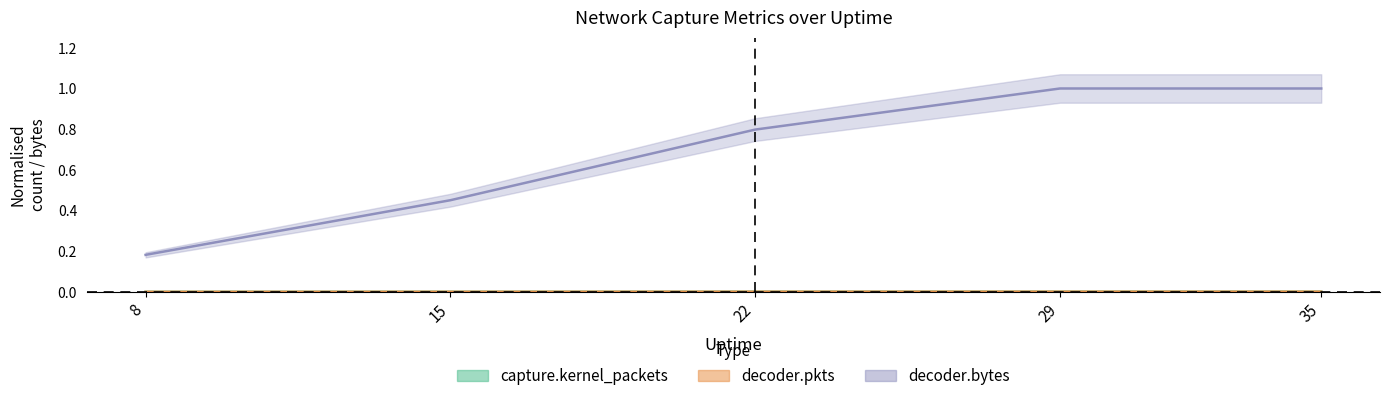

Which series changed the most between 8 and 29?

decoder.bytes